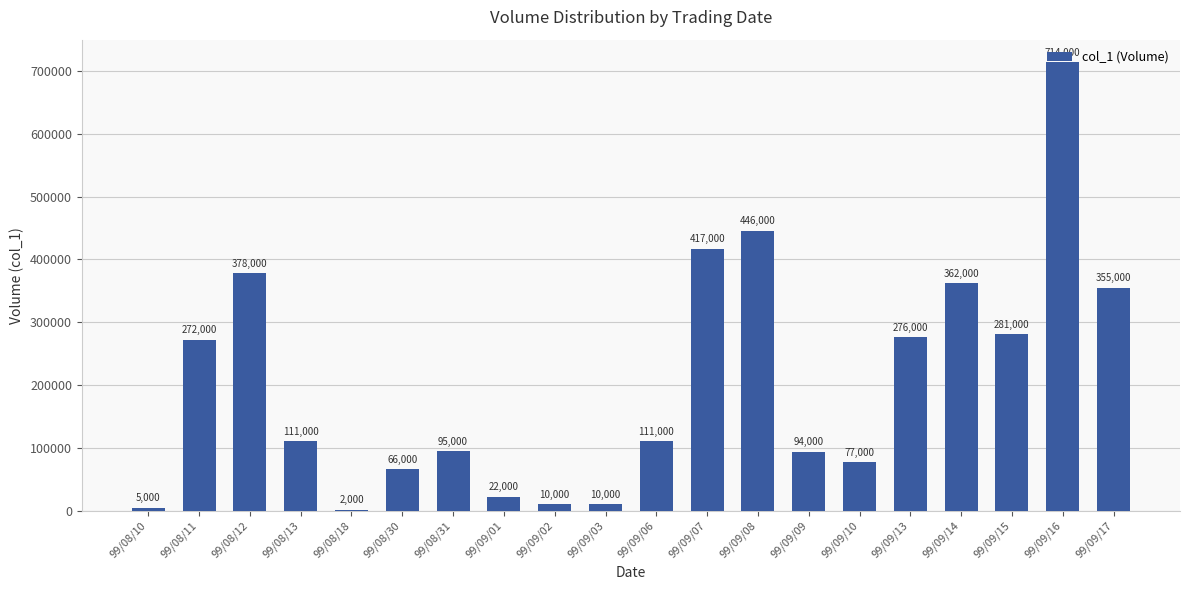

Reading left to right, transcribe all the data shown in this chart.

5000	272000	378000	111000	2000	66000	95000	22000	10000	10000	111000	417000	446000	94000	77000	276000	362000	281000	714000	355000